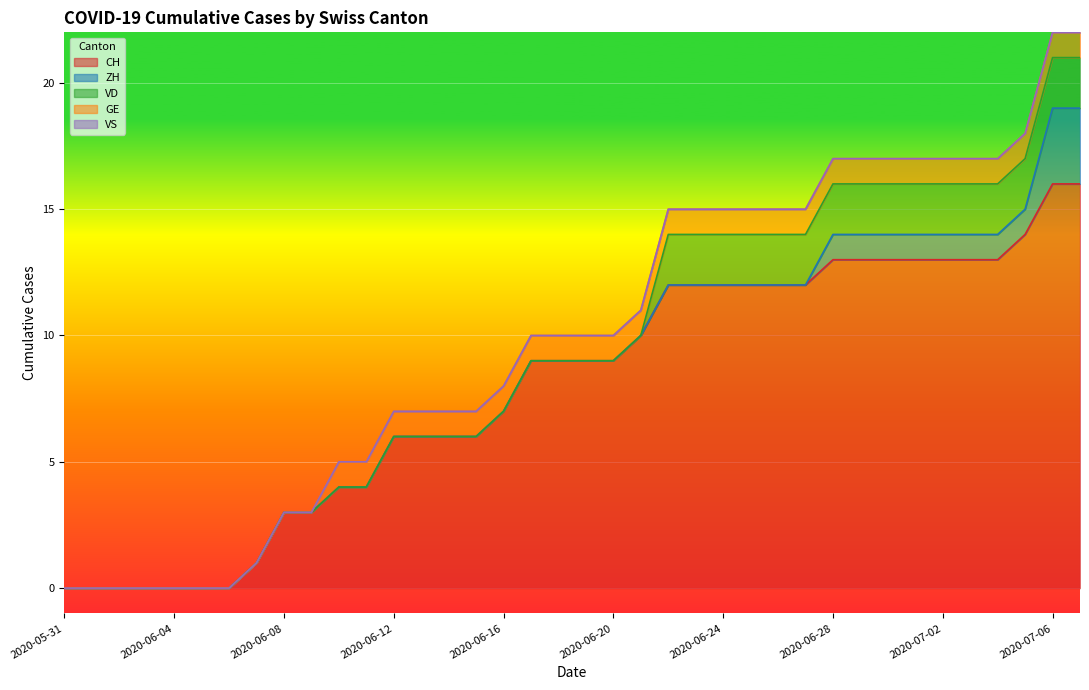

True or false: ZH has more than 2 points higher than both neighbors.

False